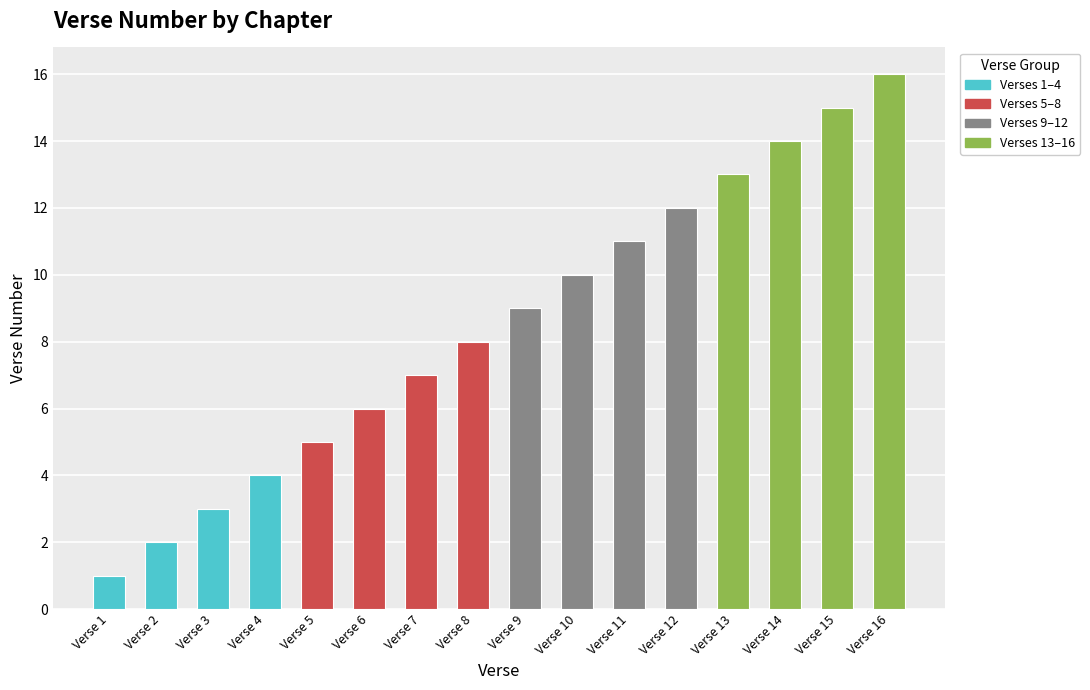

What is the difference between the maximum and minimum values?

15